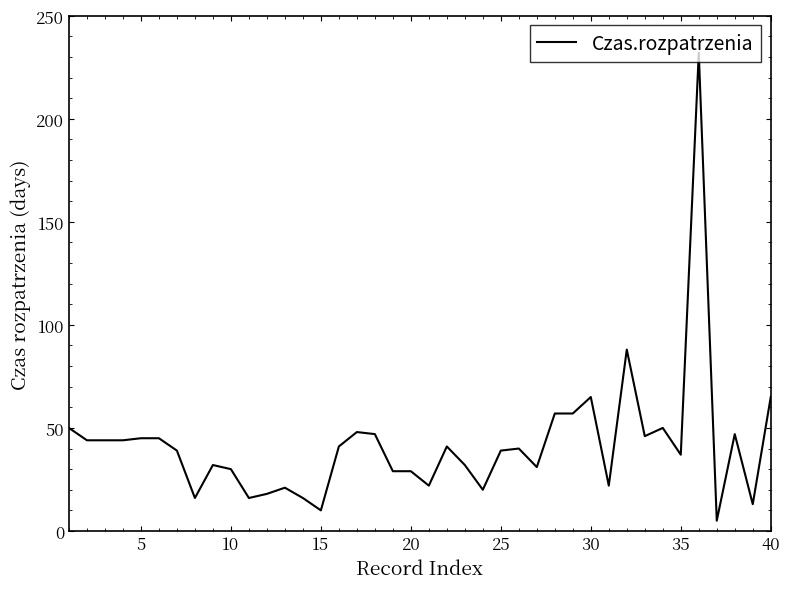

What is the difference between the maximum and second lowest values?

222